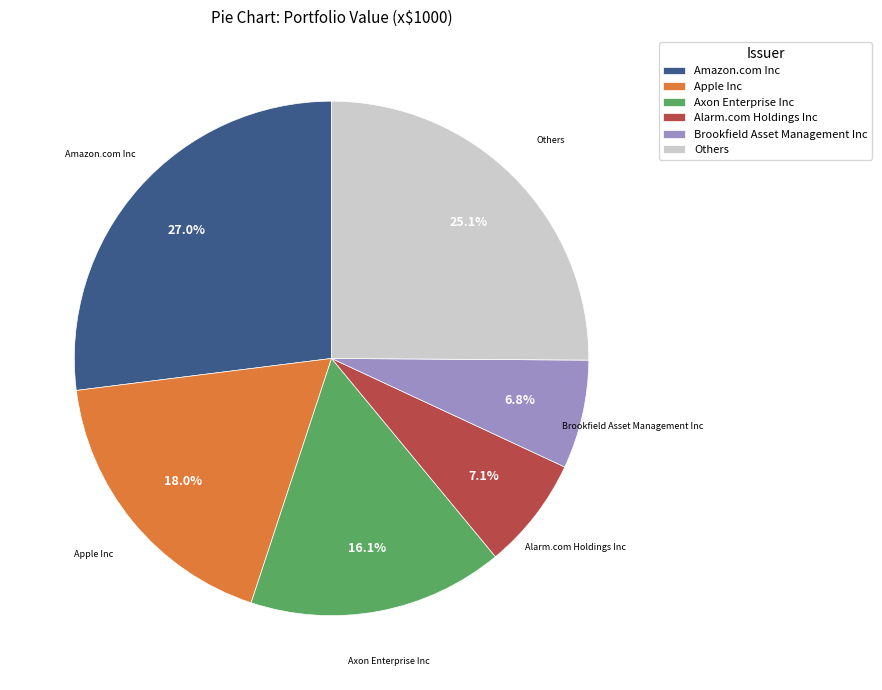

How many segments does this pie chart have?

6